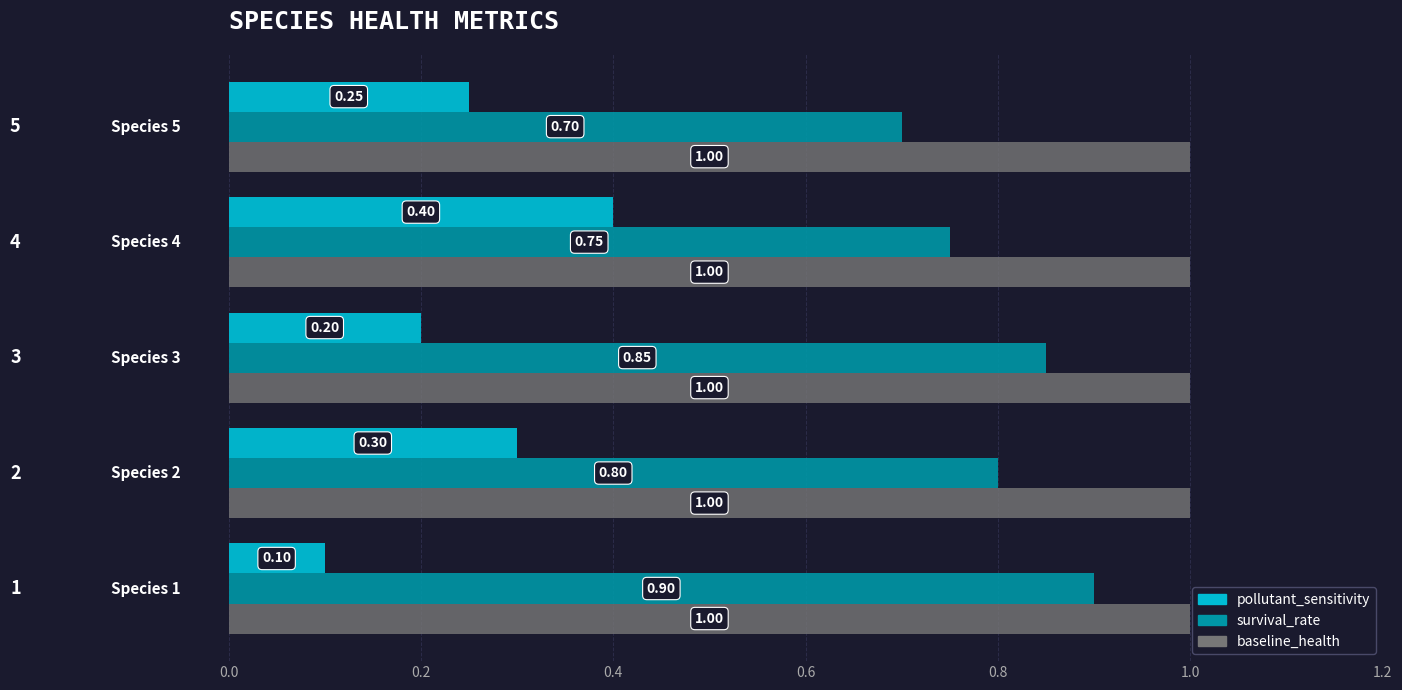

Rank the series by their maximum value, from highest to lowest.

baseline_health, survival_rate, pollutant_sensitivity